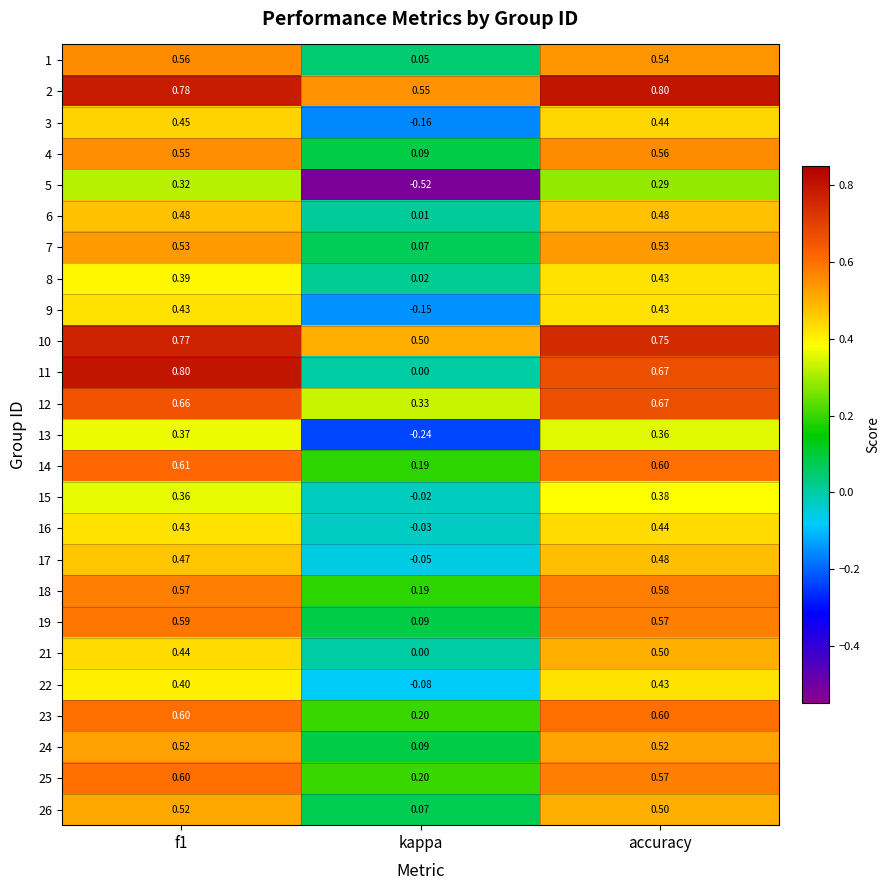

At which label is 26 closest to 0?

kappa